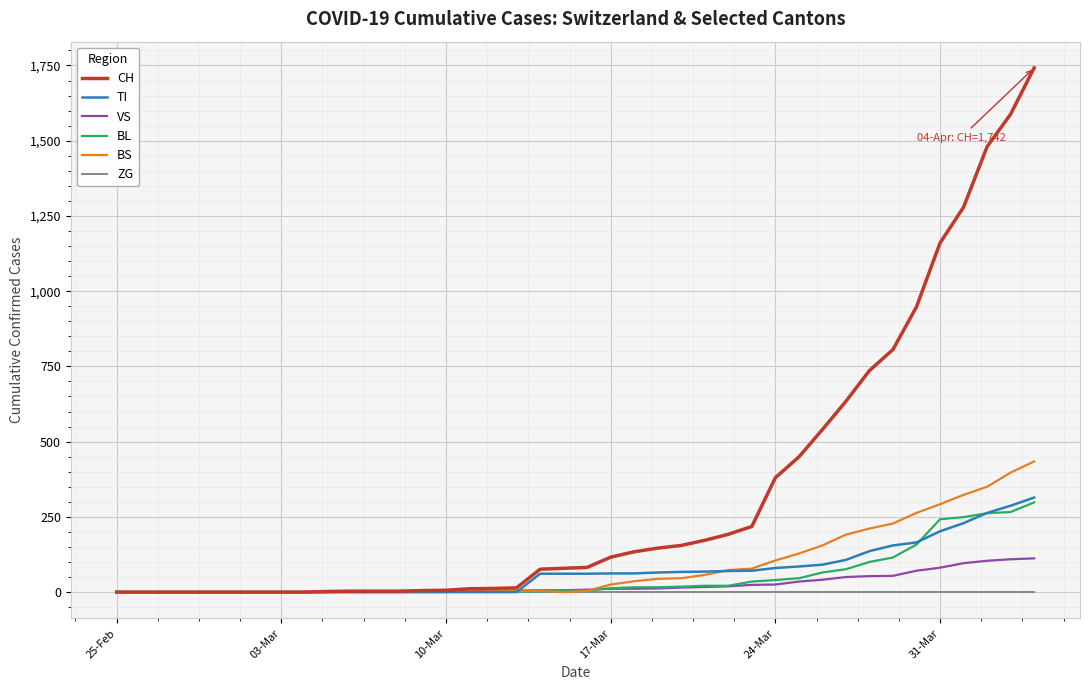

After their last crossing, which series has the higher values: VS or BS?

BS